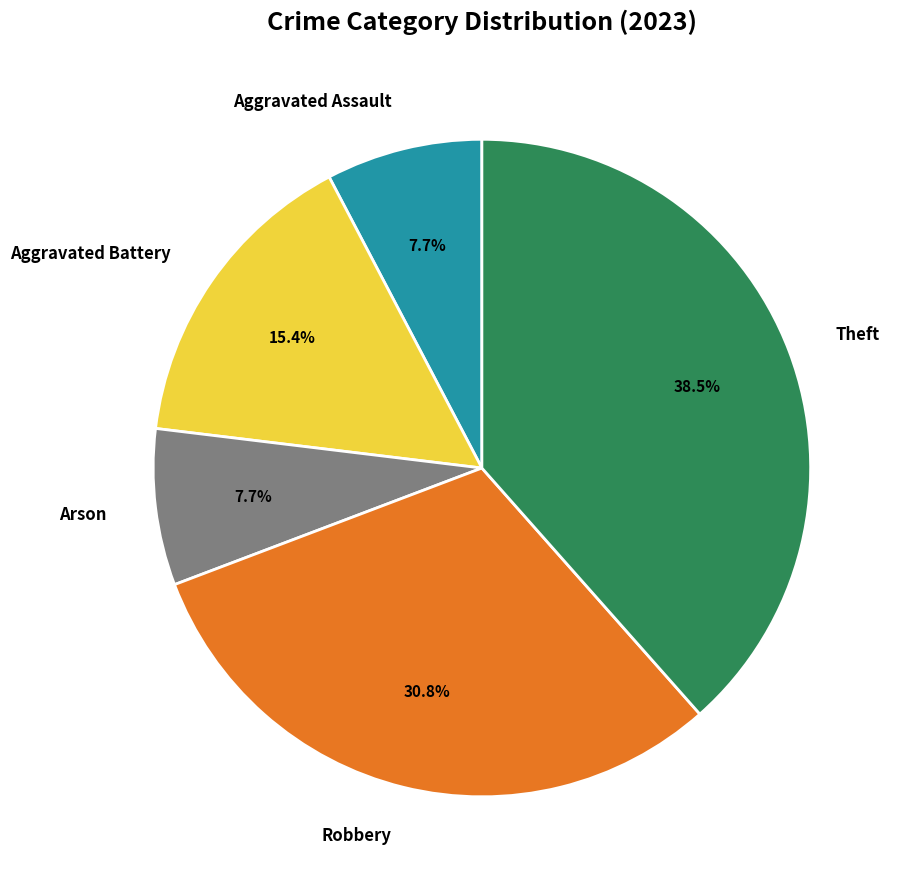

How many slices are in this pie chart?

5